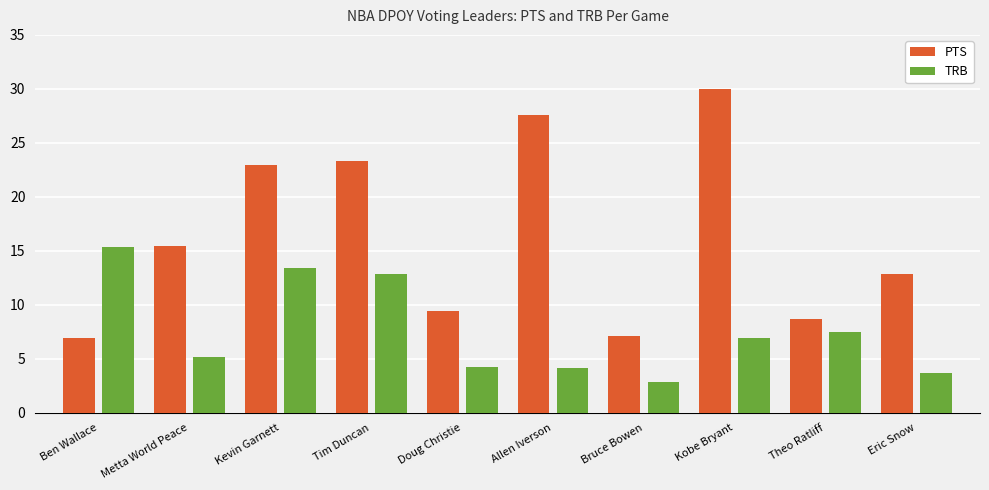

The PTS series shows 6.5 at Allen Iverson. True or false?

False